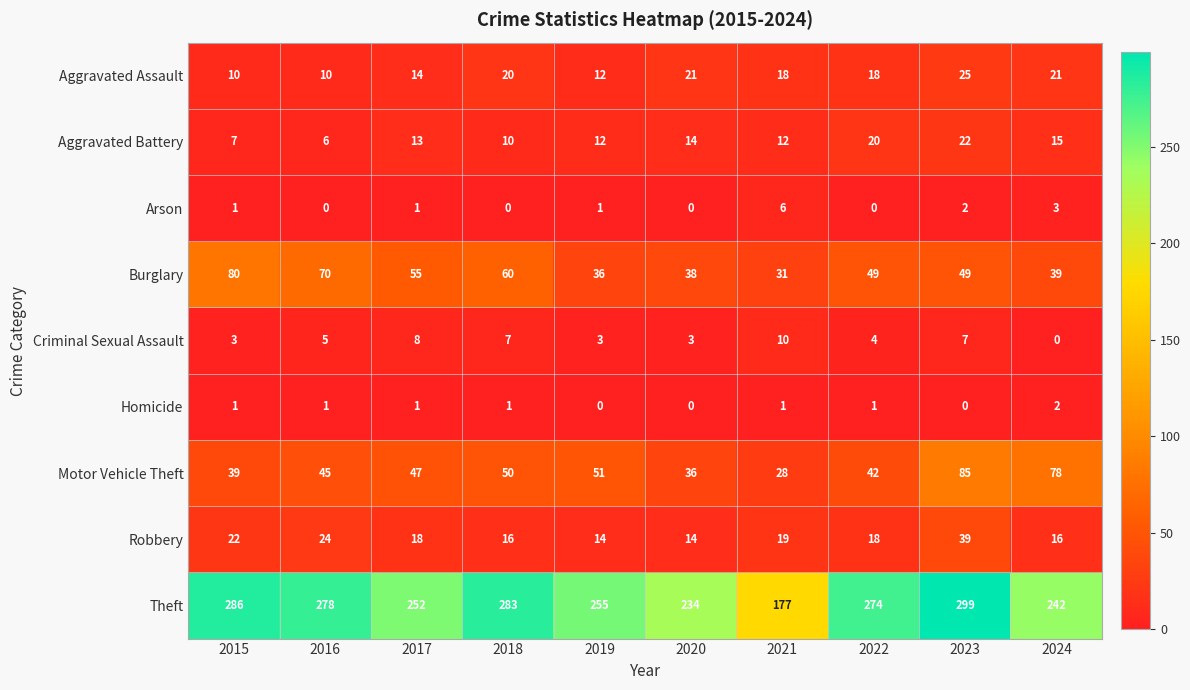

The value of Criminal Sexual Assault at 2018 is 7. True or false?

True